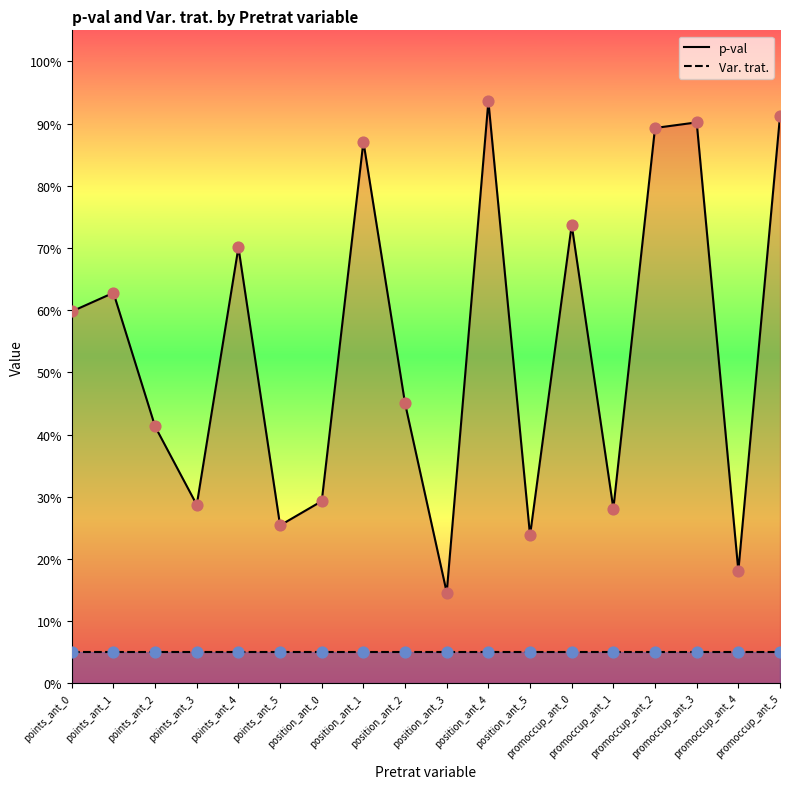

Which series has the widest spread of Y values?

p-val